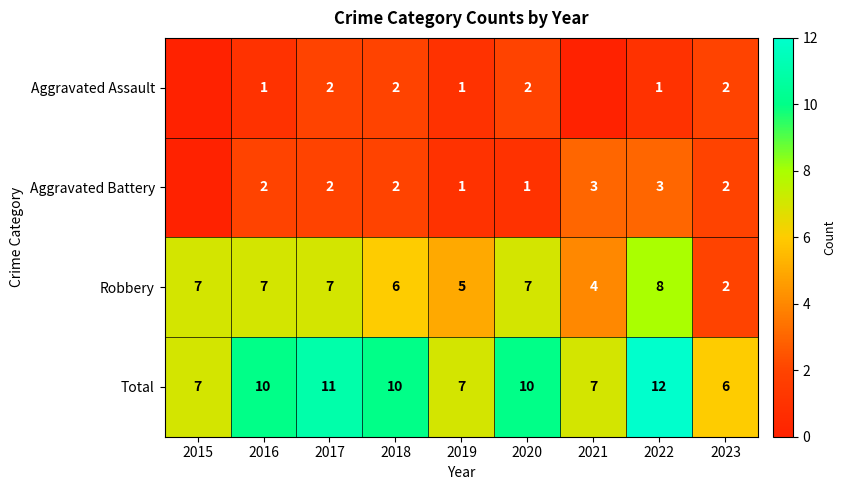

At 2022, list the series in order from smallest to largest.

Aggravated Assault, Aggravated Battery, Robbery, Total